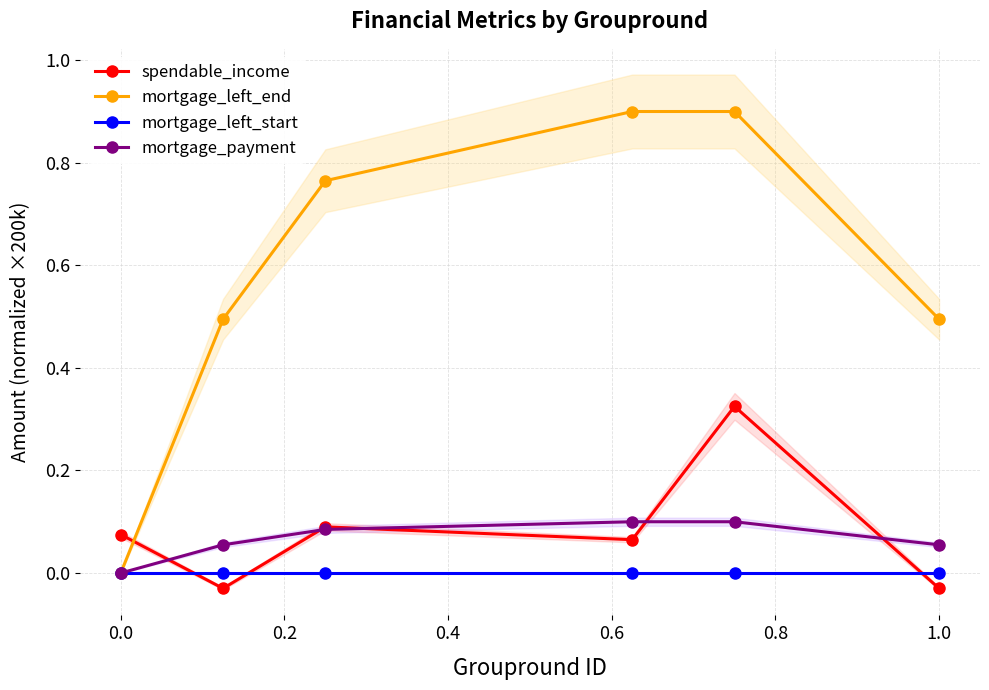

Reading left to right, extract all data points from this chart.

spendable_income: 0.1	-0.0	0.1	0.1	0.3	-0.0
mortgage_left_end: 0.0	0.5	0.8	0.9	0.9	0.5
mortgage_left_start: 0.0	0.0	0.0	0.0	0.0	0.0
mortgage_payment: 0.0	0.1	0.1	0.1	0.1	0.1